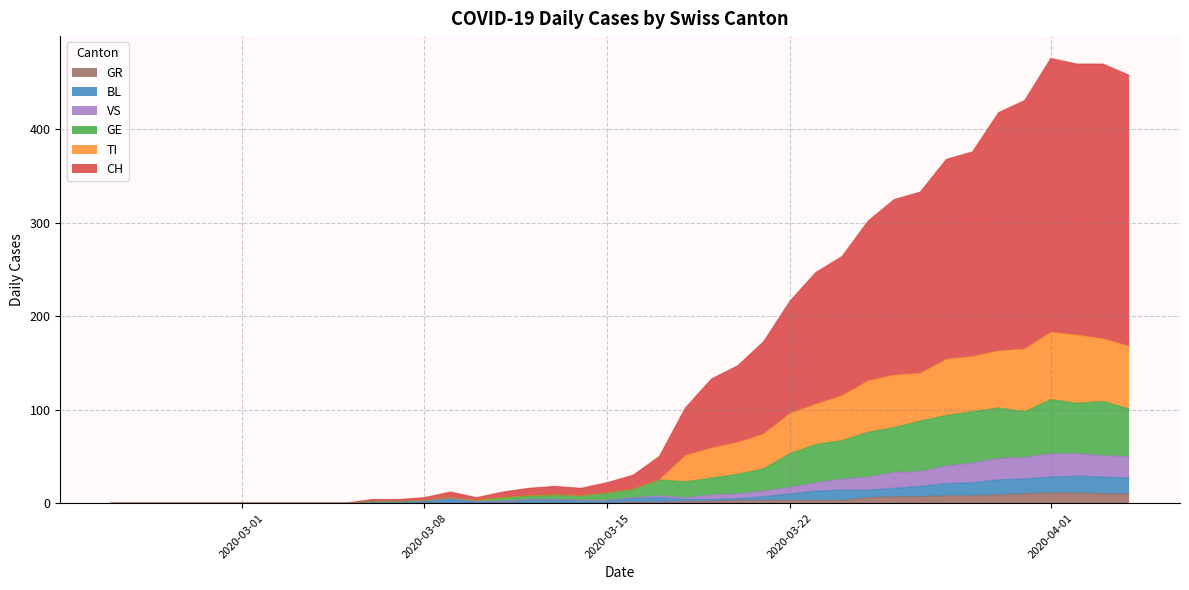

How many positive values does the BL series have?

30